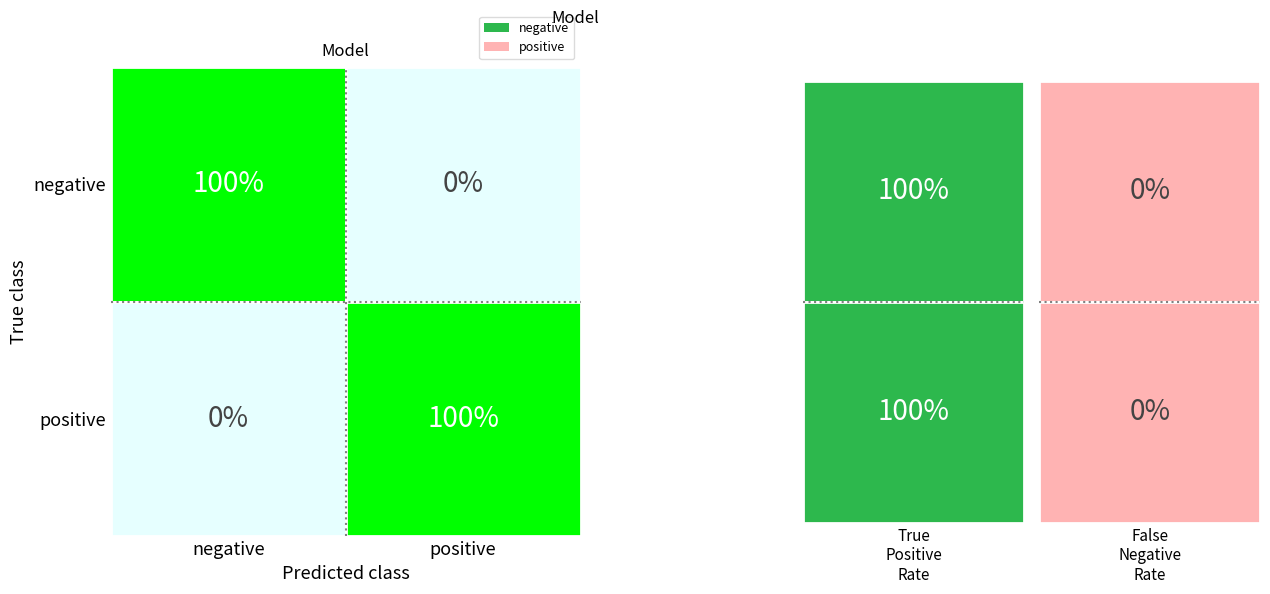

What is the difference between the highest and lowest values at 2?

1